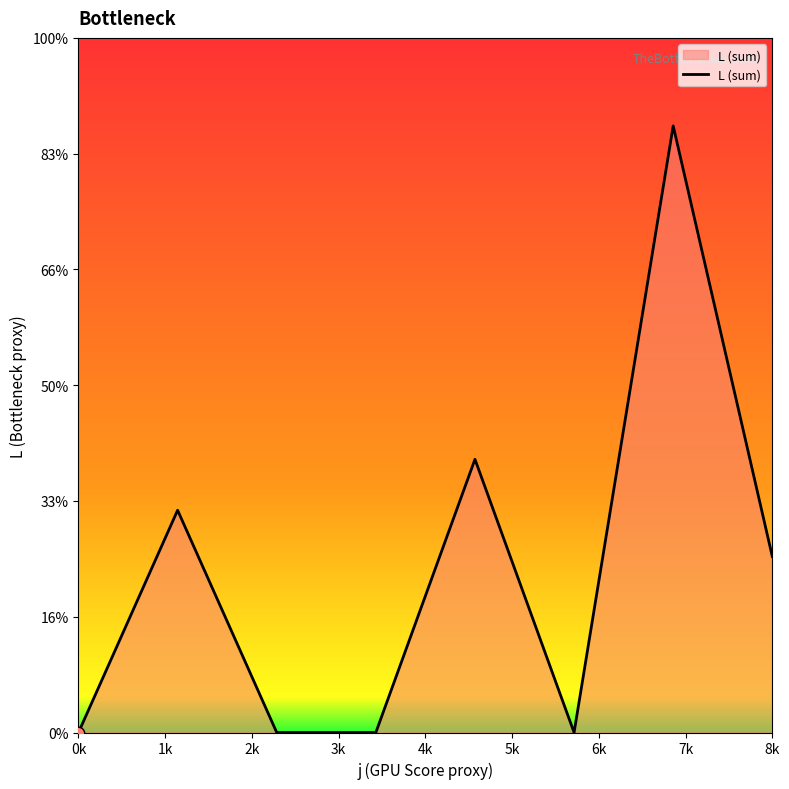

Does the chart have visible grid lines?

No